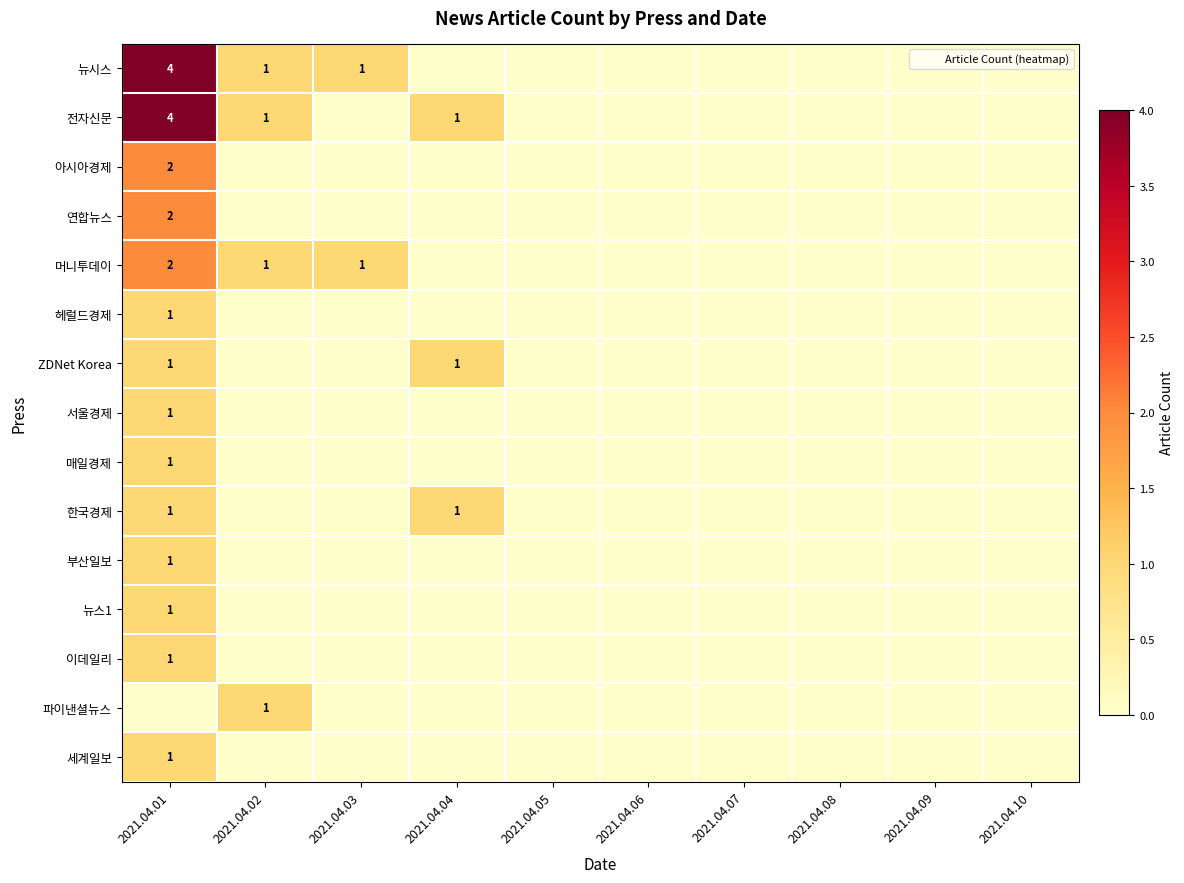

At how many categories does at least one series exceed 3?

1